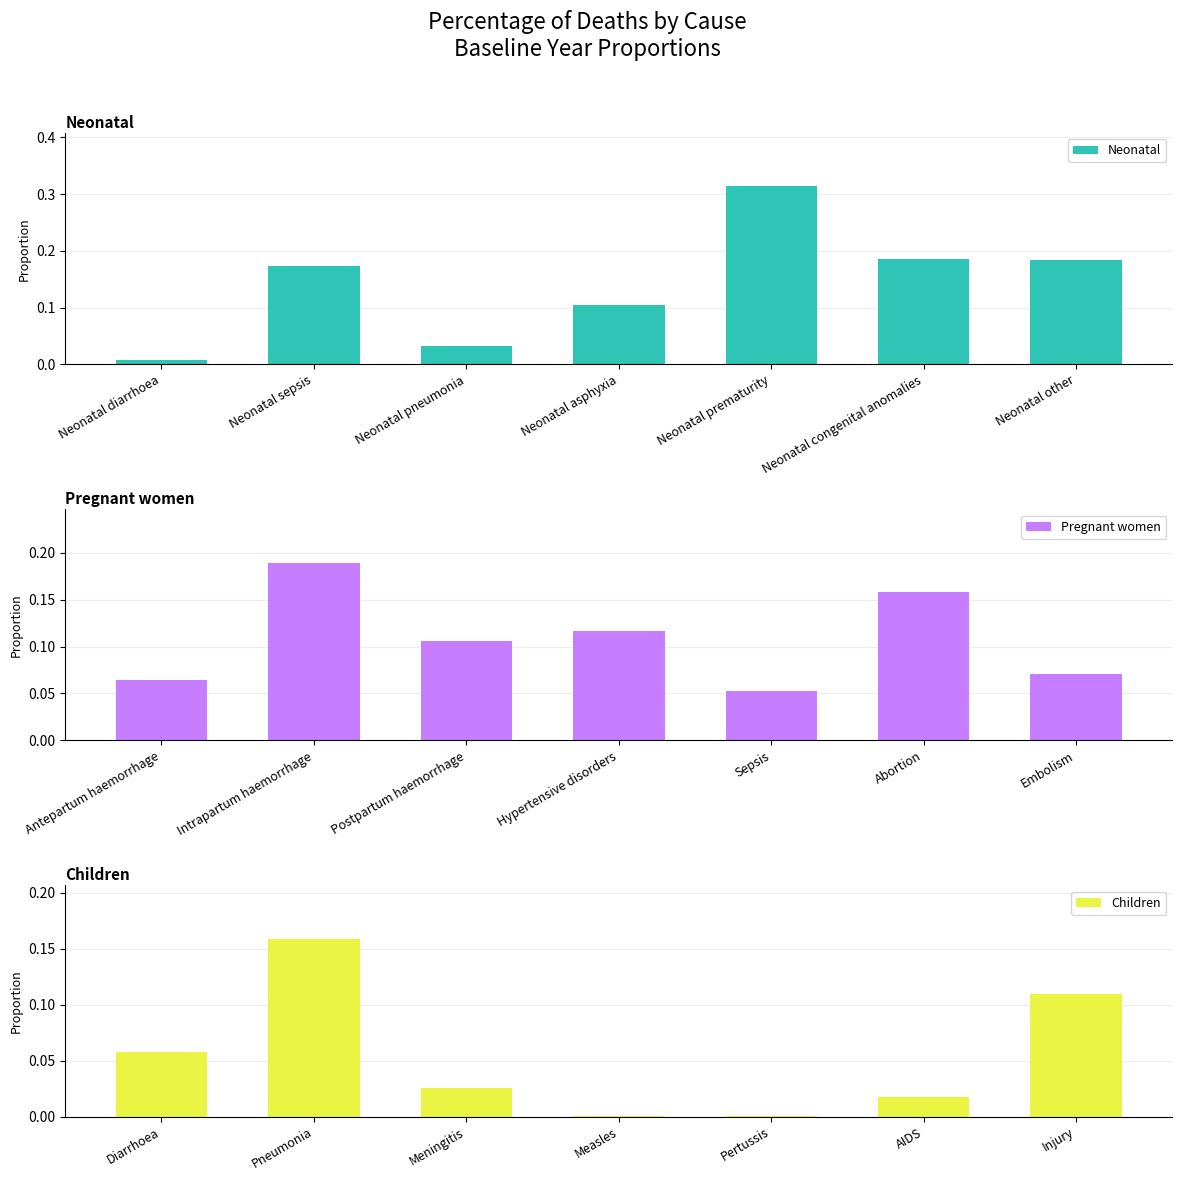

Which series has the largest total across all categories?

Neonatal